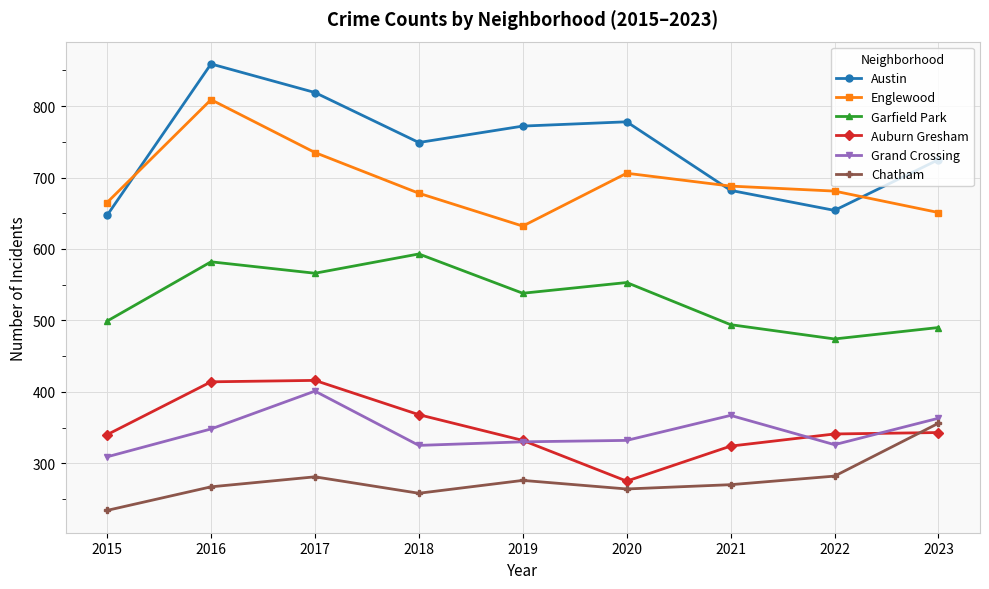

Rank the series by their maximum value, from lowest to highest.

Chatham, Grand Crossing, Auburn Gresham, Garfield Park, Englewood, Austin